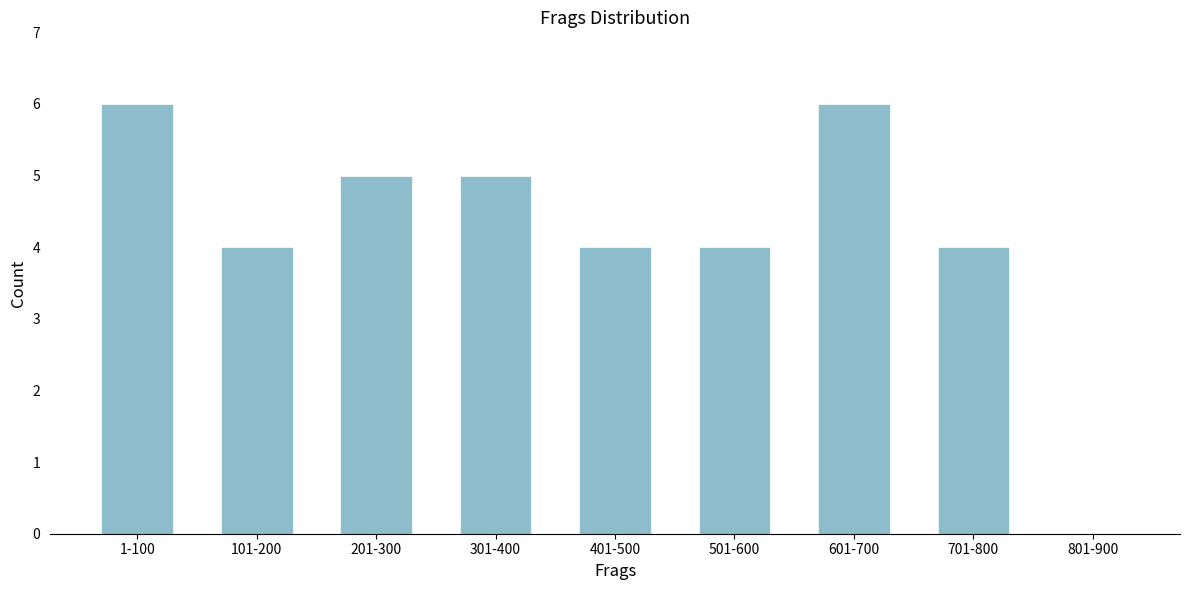

Reading left to right, list all the values displayed in this chart.

1-100=6	101-200=4	201-300=5	301-400=5	401-500=4	501-600=4	601-700=6	701-800=4	801-900=0